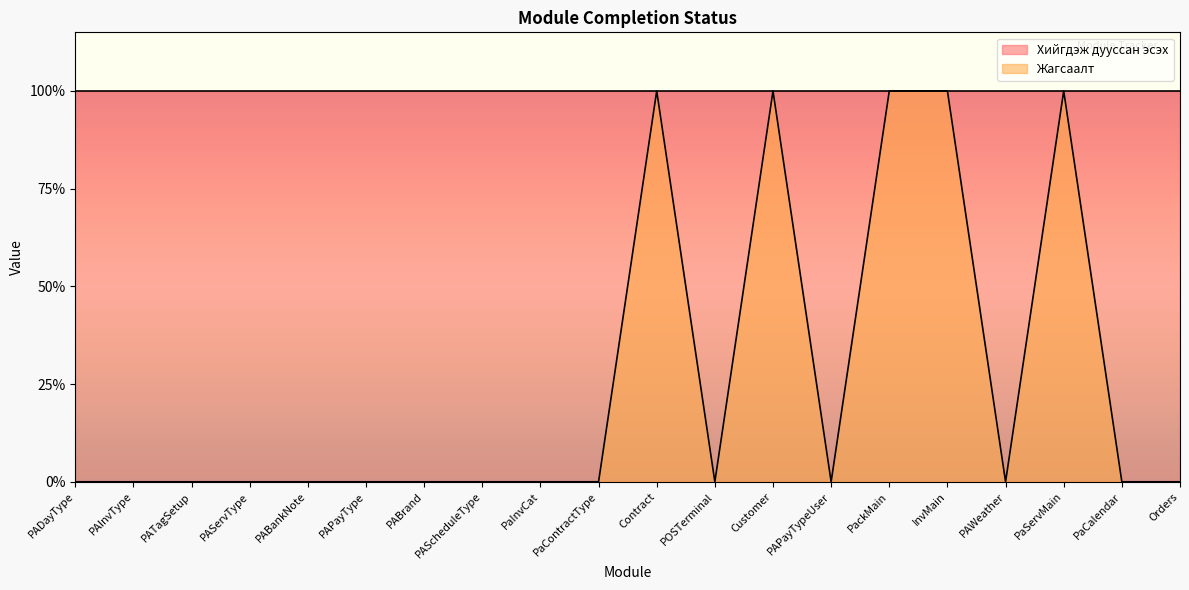

Which label corresponds to the largest value in the chart?

Contract